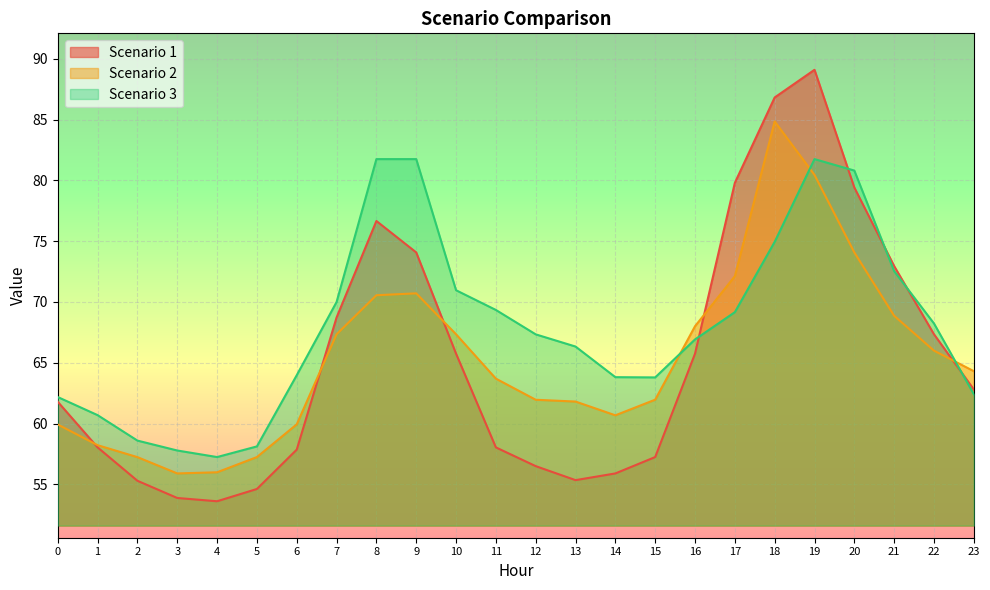

Where is the first local minimum for Scenario 1?

4